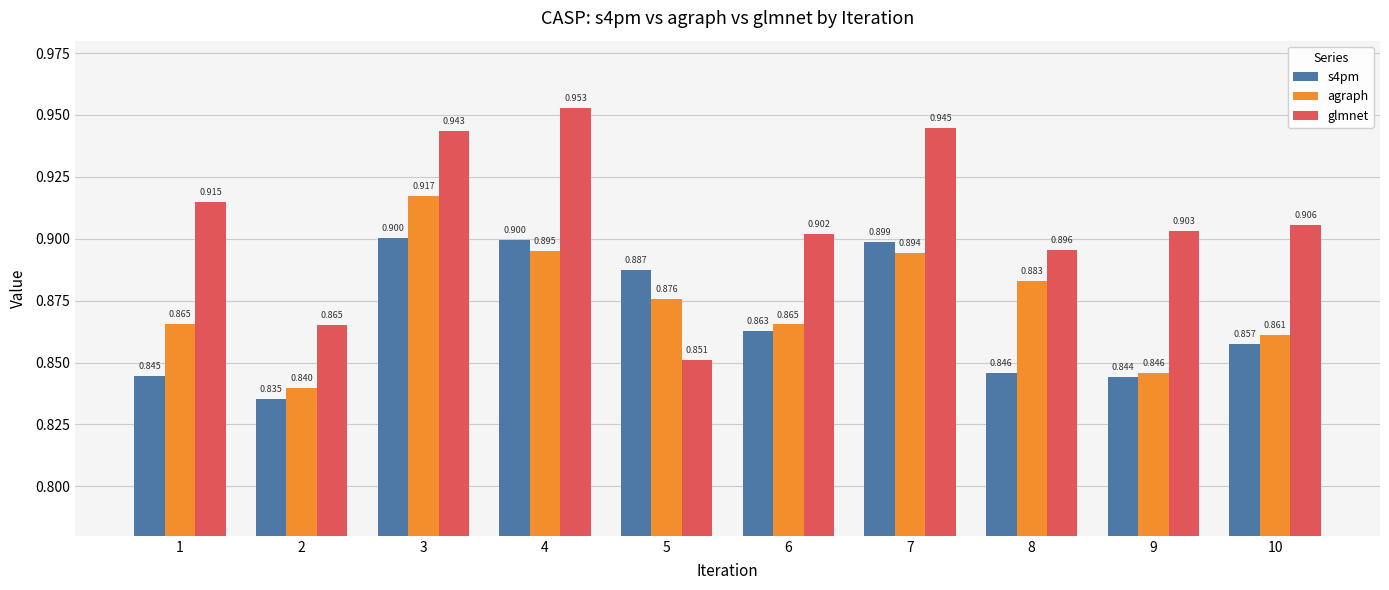

Which series has the widest spread of values?

glmnet